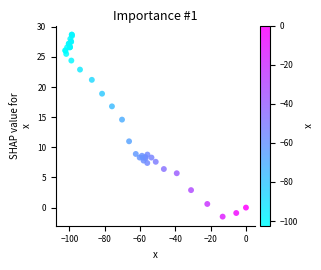

What Y value in the scatter plot is closest to 13?

14.6